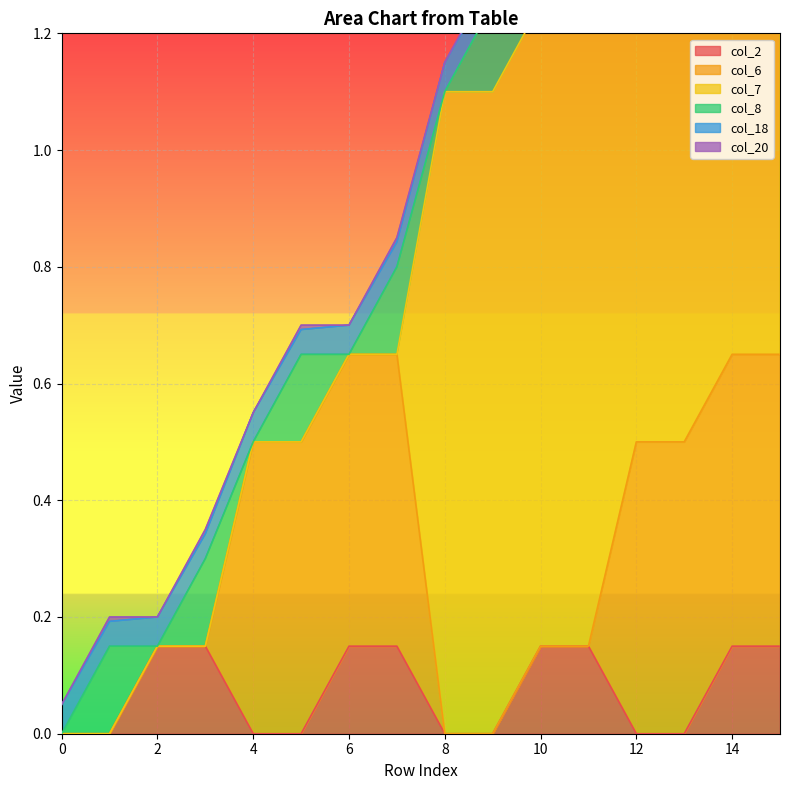

True or false: col_18 has a value of 0.0 at 9.

True